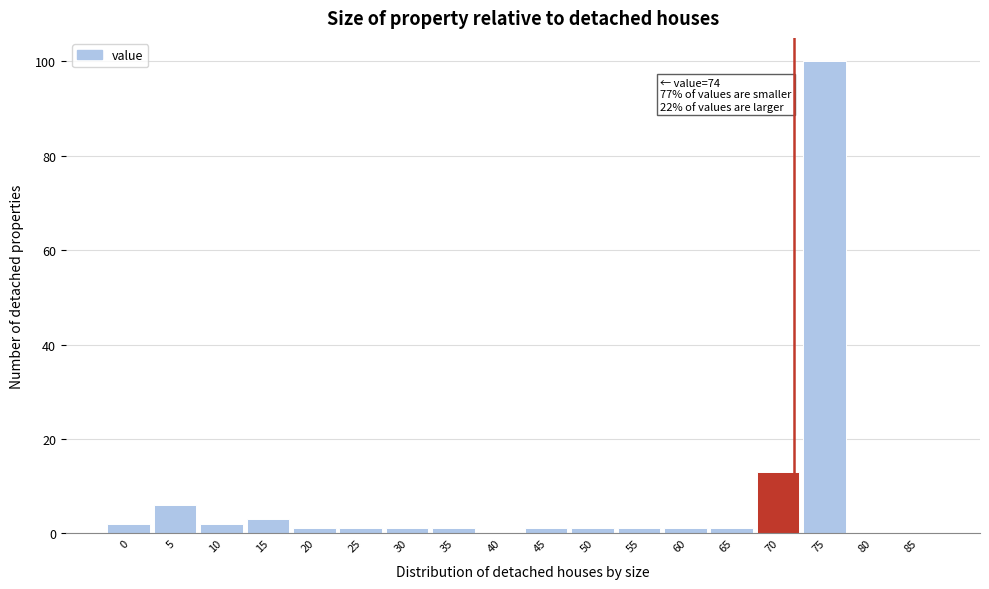

Reading left to right, list all the values displayed in this chart.

0=2	5=6	10=2	15=3	20=1	25=1	30=1	35=1	40=0	45=1	50=1	55=1	60=1	65=1	70=13	75=100	80=0	85=0